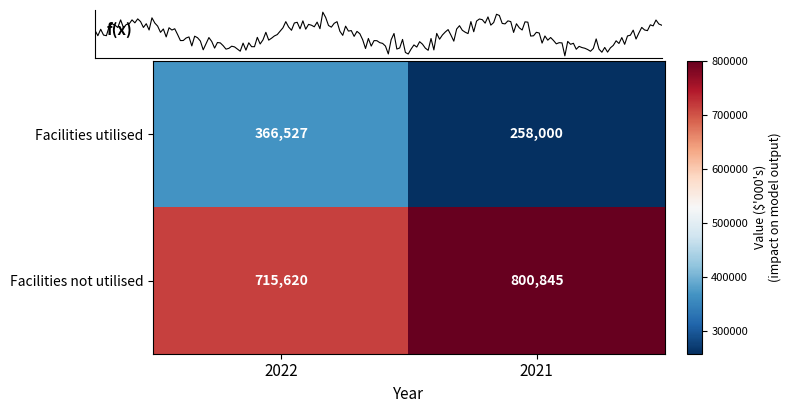

What is the total value across all series at 2021?

1058845